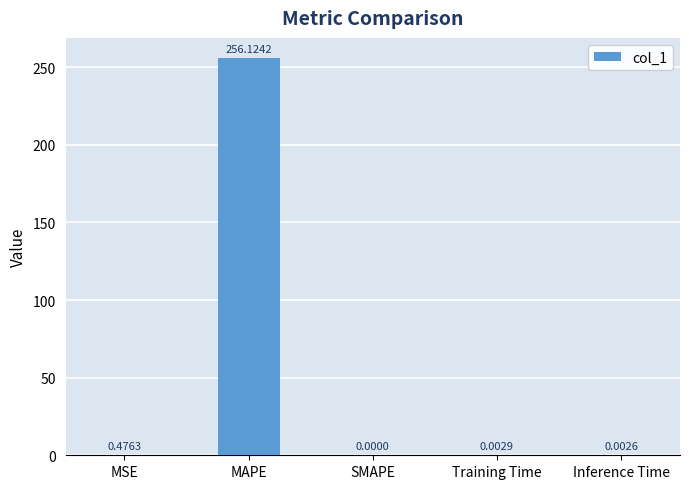

What is the change in value from MSE to SMAPE?

-0.5